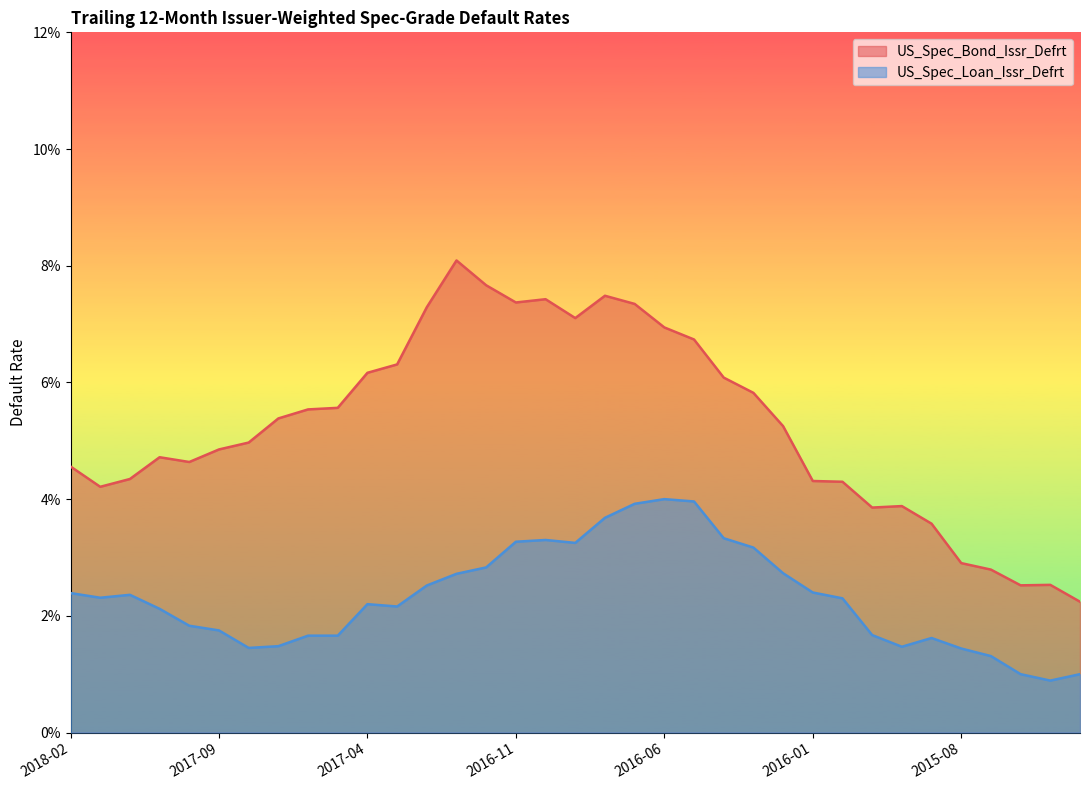

What are all the series names shown in the legend?

US_Spec_Bond_Issr_Defrt, US_Spec_Loan_Issr_Defrt